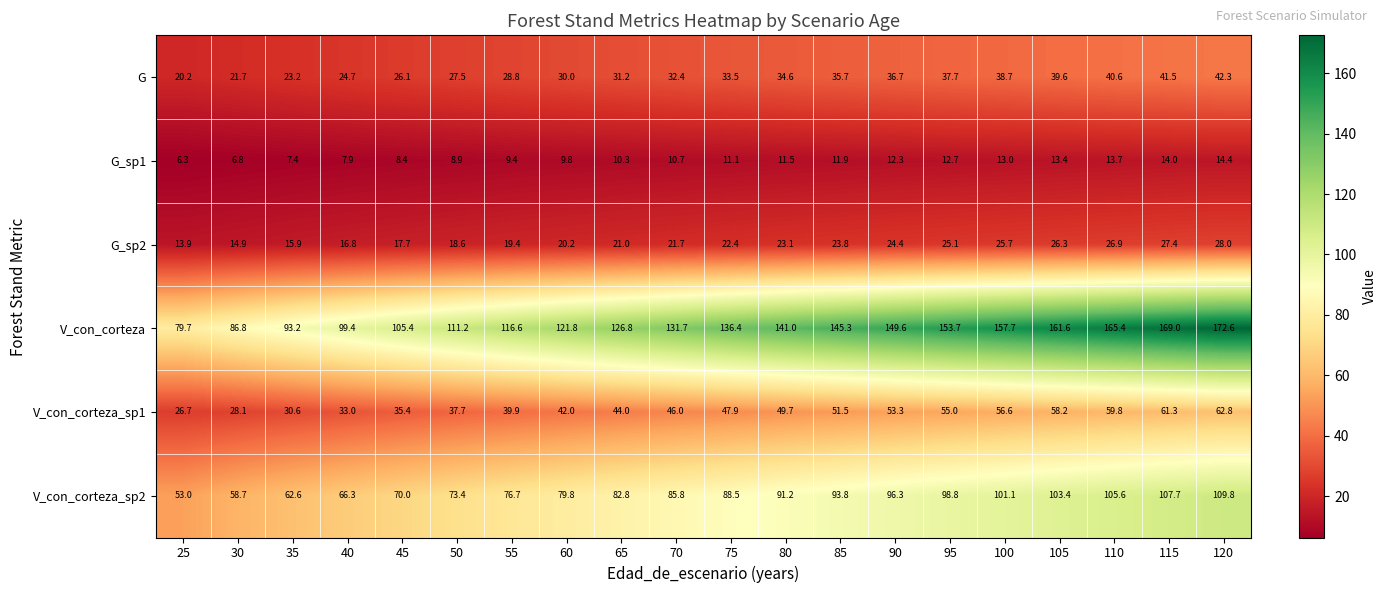

At which category is the sum across all series the highest?

120